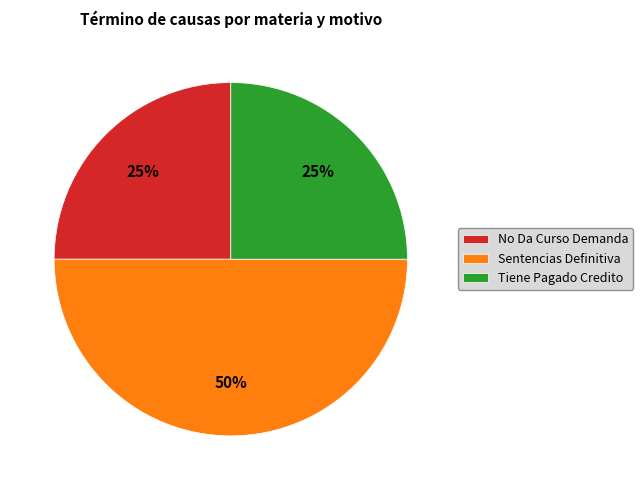

Which has a higher value, Sentencias Definitiva or Tiene Pagado Credito?

Sentencias Definitiva